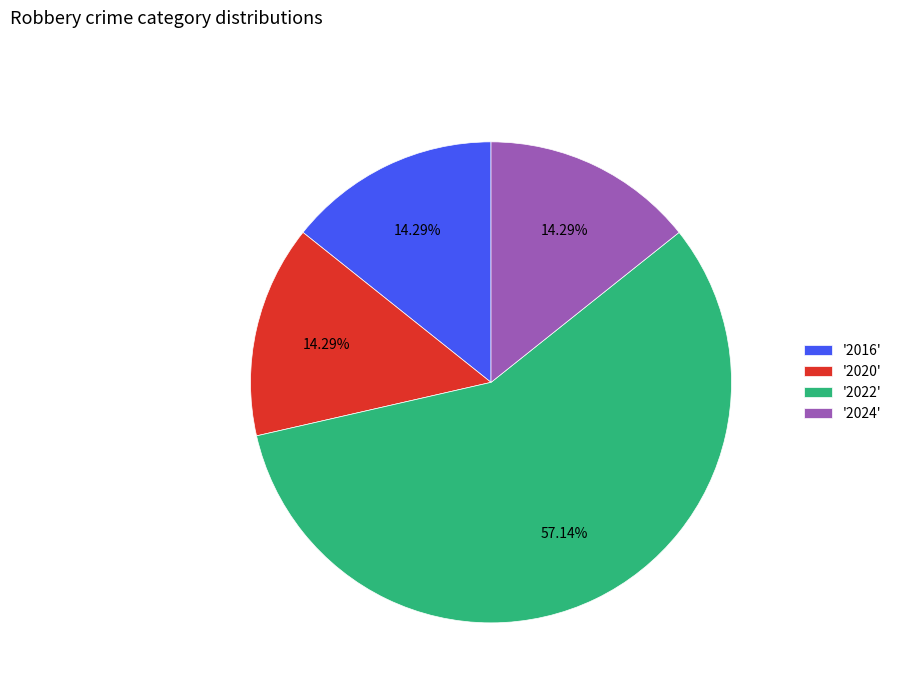

Do '2022' and '2020' together represent more than half of the pie?

Yes